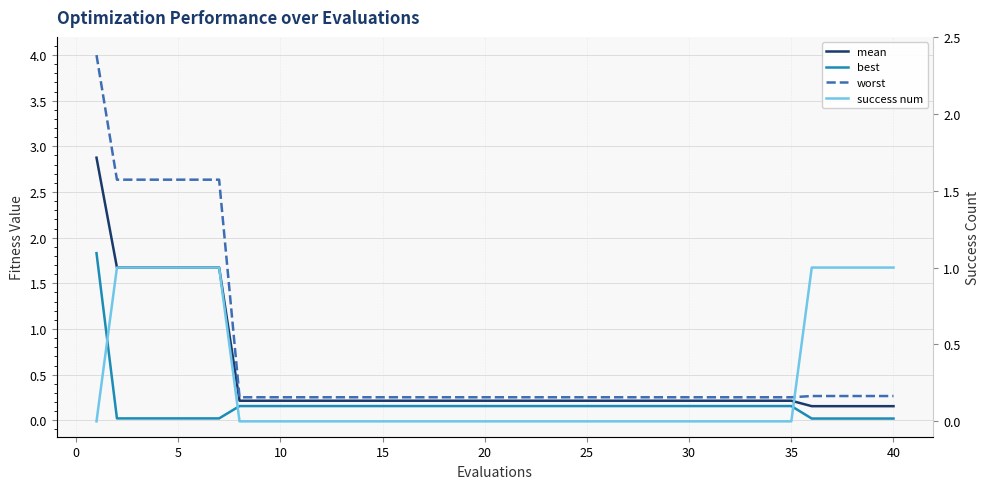

Reading left to right, transcribe all the data shown in this chart.

mean: 2.9	1.7	1.7	1.7	1.7	1.7	1.7	0.2	0.2	0.2	0.2	0.2	0.2	0.2	0.2	0.2	0.2	0.2	0.2	0.2	0.2	0.2	0.2	0.2	0.2	0.2	0.2	0.2	0.2	0.2	0.2	0.2	0.2	0.2	0.2	0.2	0.2	0.2	0.2	0.2
best: 1.8	0.0	0.0	0.0	0.0	0.0	0.0	0.2	0.2	0.2	0.2	0.2	0.2	0.2	0.2	0.2	0.2	0.2	0.2	0.2	0.2	0.2	0.2	0.2	0.2	0.2	0.2	0.2	0.2	0.2	0.2	0.2	0.2	0.2	0.2	0.0	0.0	0.0	0.0	0.0
worst: 4.0	2.6	2.6	2.6	2.6	2.6	2.6	0.3	0.3	0.3	0.3	0.3	0.3	0.3	0.3	0.3	0.3	0.3	0.3	0.3	0.3	0.3	0.3	0.3	0.3	0.3	0.3	0.3	0.3	0.3	0.3	0.3	0.3	0.3	0.3	0.3	0.3	0.3	0.3	0.3
success num: 0.0	1.0	1.0	1.0	1.0	1.0	1.0	0.0	0.0	0.0	0.0	0.0	0.0	0.0	0.0	0.0	0.0	0.0	0.0	0.0	0.0	0.0	0.0	0.0	0.0	0.0	0.0	0.0	0.0	0.0	0.0	0.0	0.0	0.0	0.0	1.0	1.0	1.0	1.0	1.0